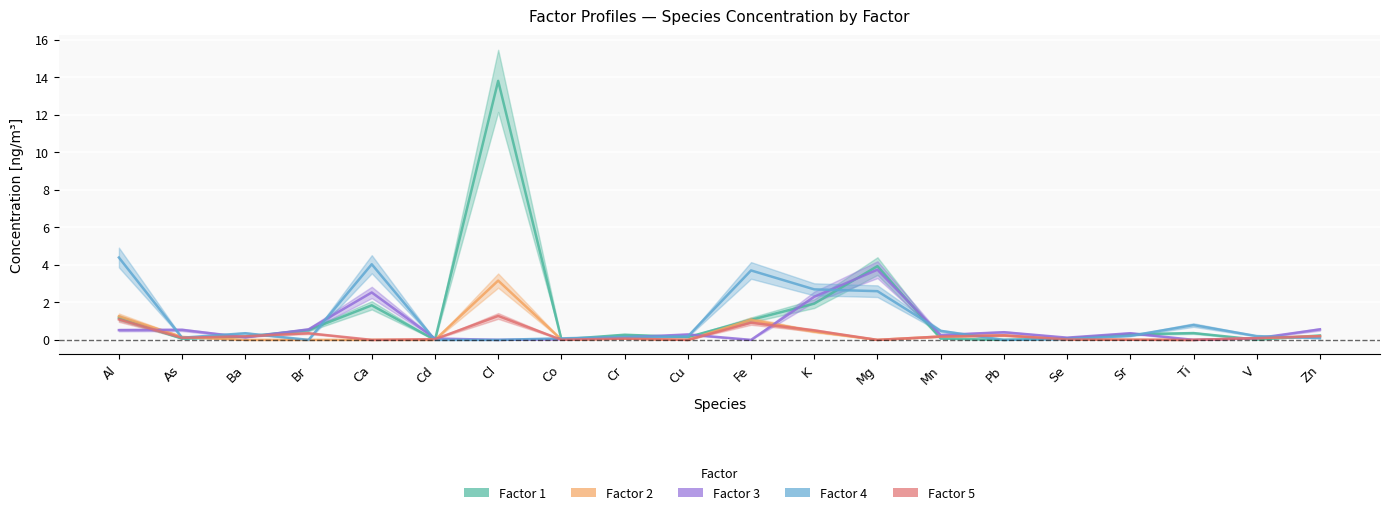

Which has a higher value, As or Cl?

Cl